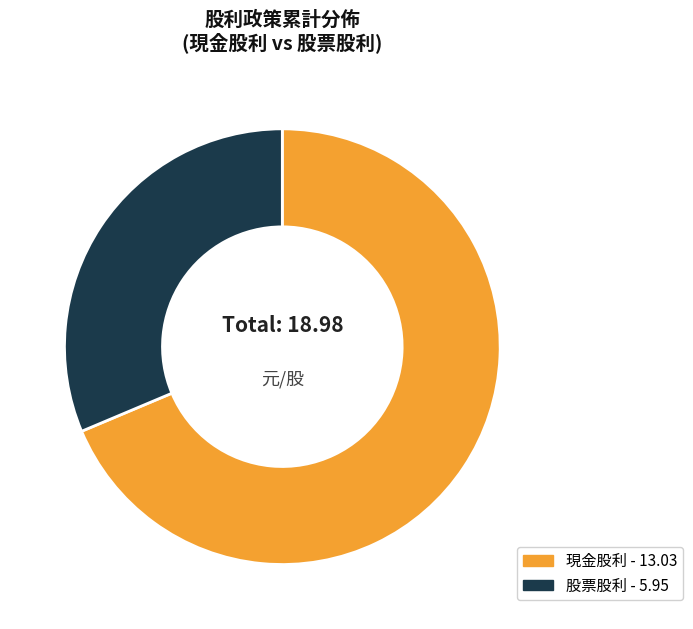

Is there a majority slice in this chart?

Yes